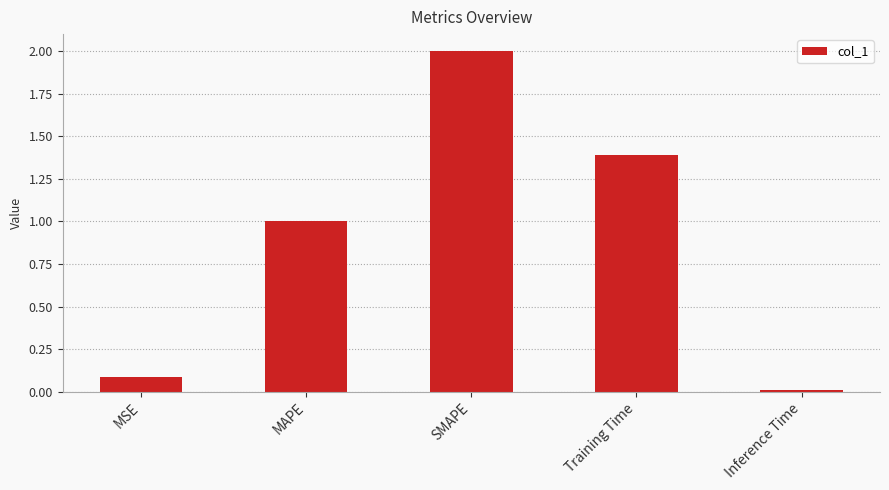

List the labels in order of value, largest first.

SMAPE, Training Time, MAPE, MSE, Inference Time